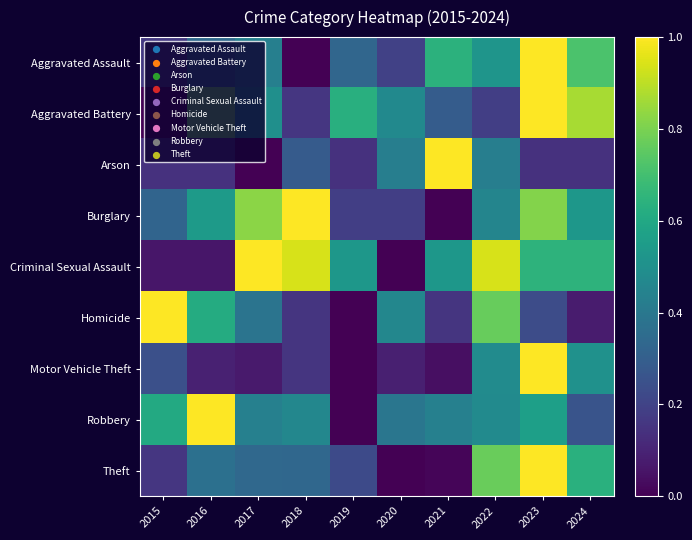

At which category does the chart reach its peak across all series?

2023